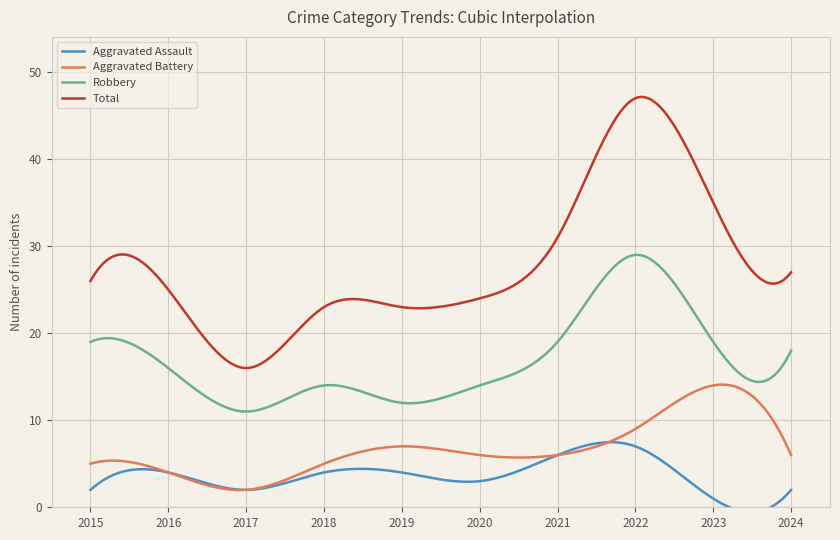

Reading right to left, transcribe all the data shown in this chart.

Aggravated Assault: 2	1	7	6	3	4	4	2	4	2
Aggravated Battery: 6	14	9	6	6	7	5	2	4	5
Robbery: 18	19	29	19	14	12	14	11	16	19
Total: 27	35	47	31	24	23	23	16	25	26